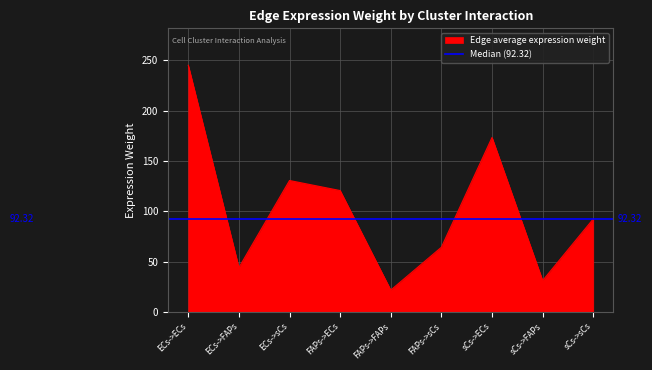

What is the greatest value displayed?

244.9